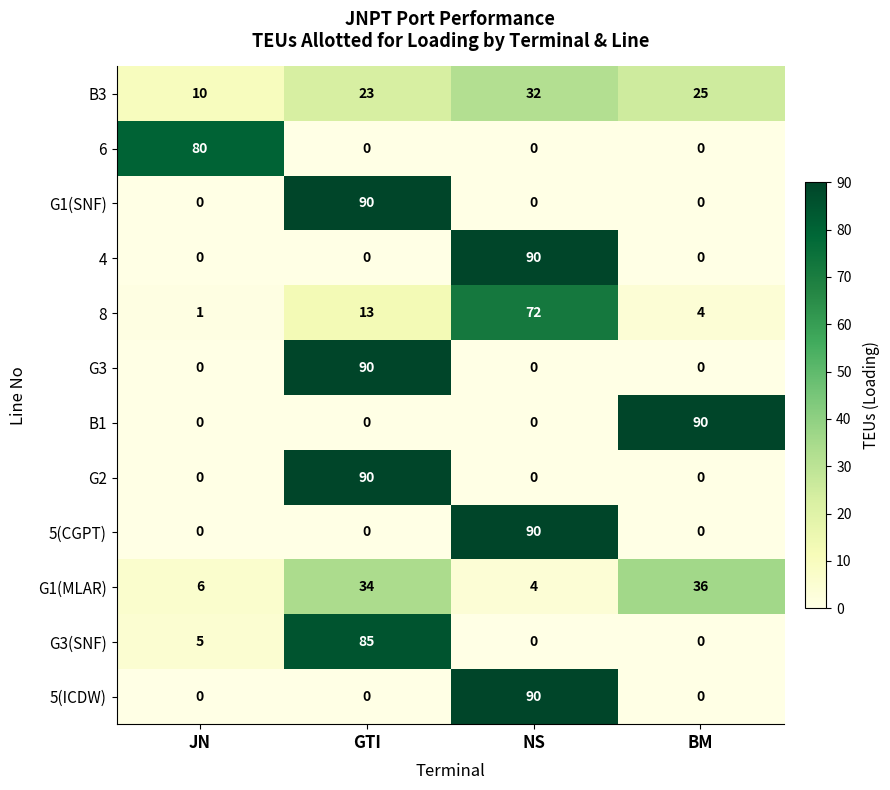

What is the sum of the G3 values at GTI and NS?

90